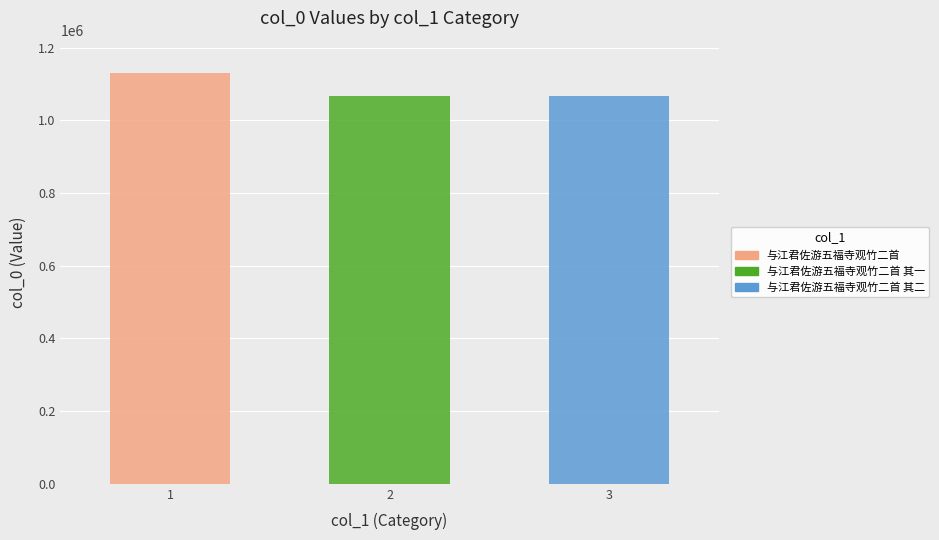

What is the label of the 1st bar from the right?

与江君佐游五福寺观竹二首 其二